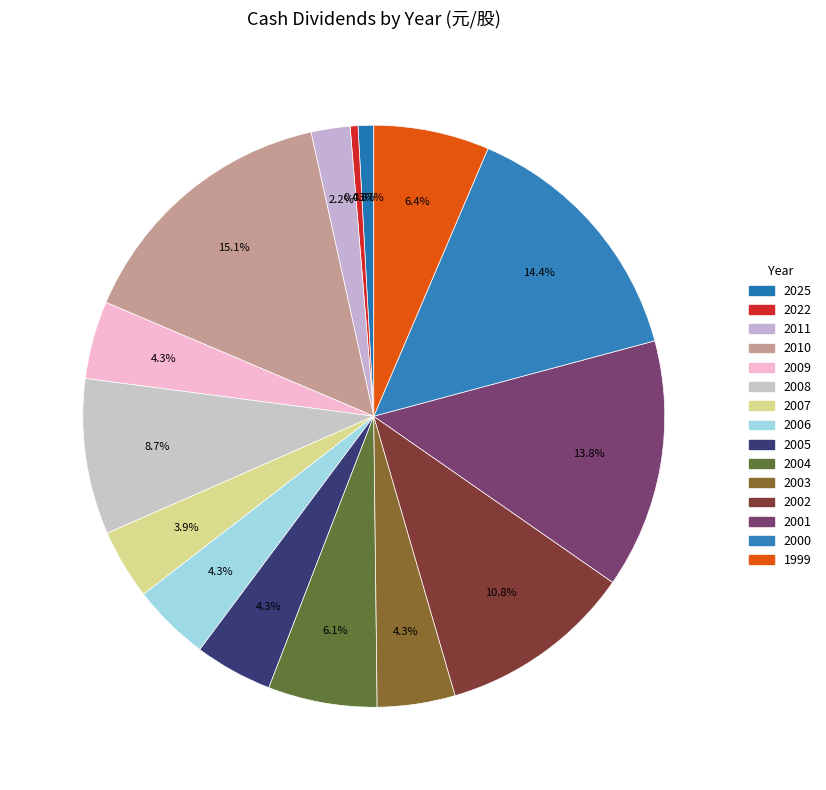

Does any single category account for the majority?

No